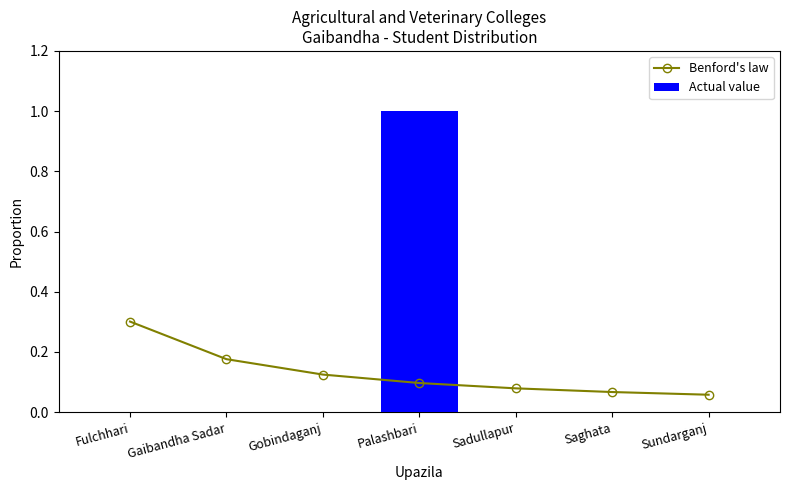

Does the chart contain any negative values?

No